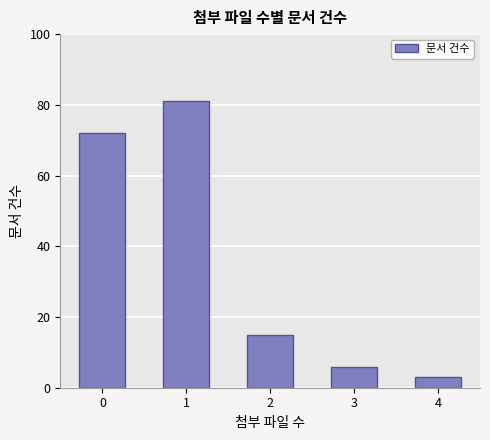

What is the change in value from 3 to 4?

-3